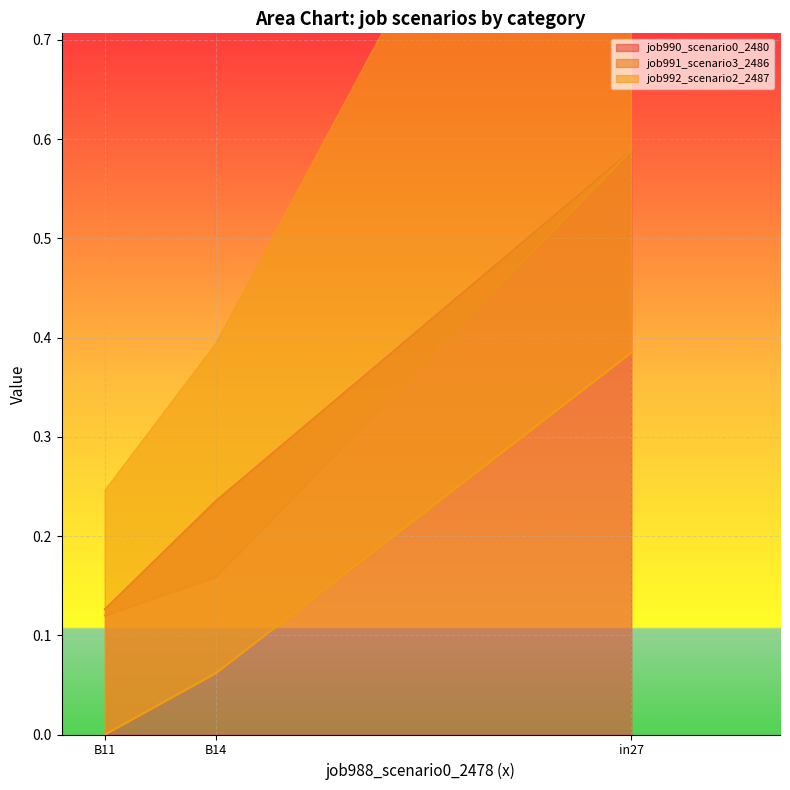

At how many categories does at least one series exceed 0?

3